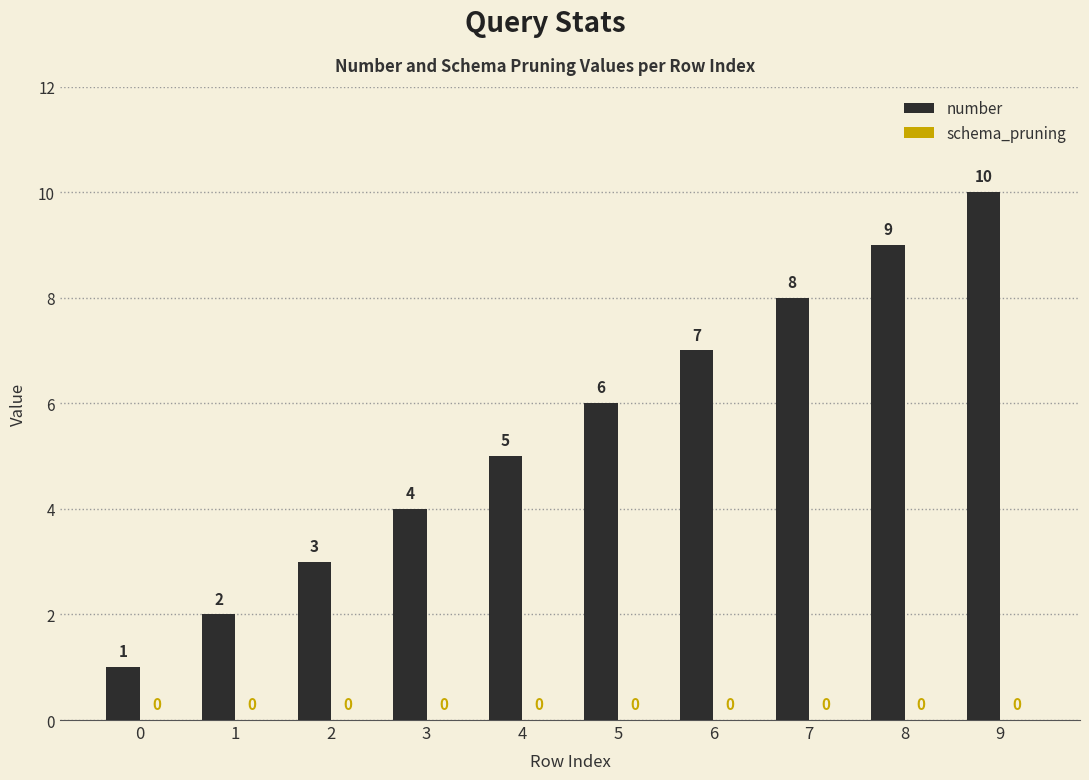

What is the maximum value shown in the chart?

10